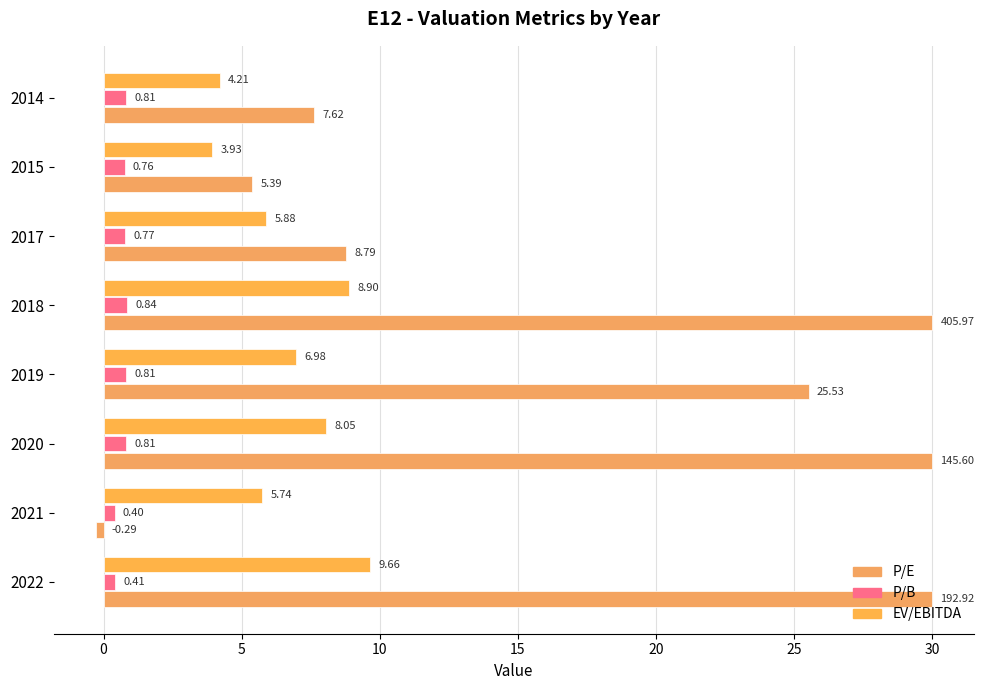

How many values in P/E are above zero?

7